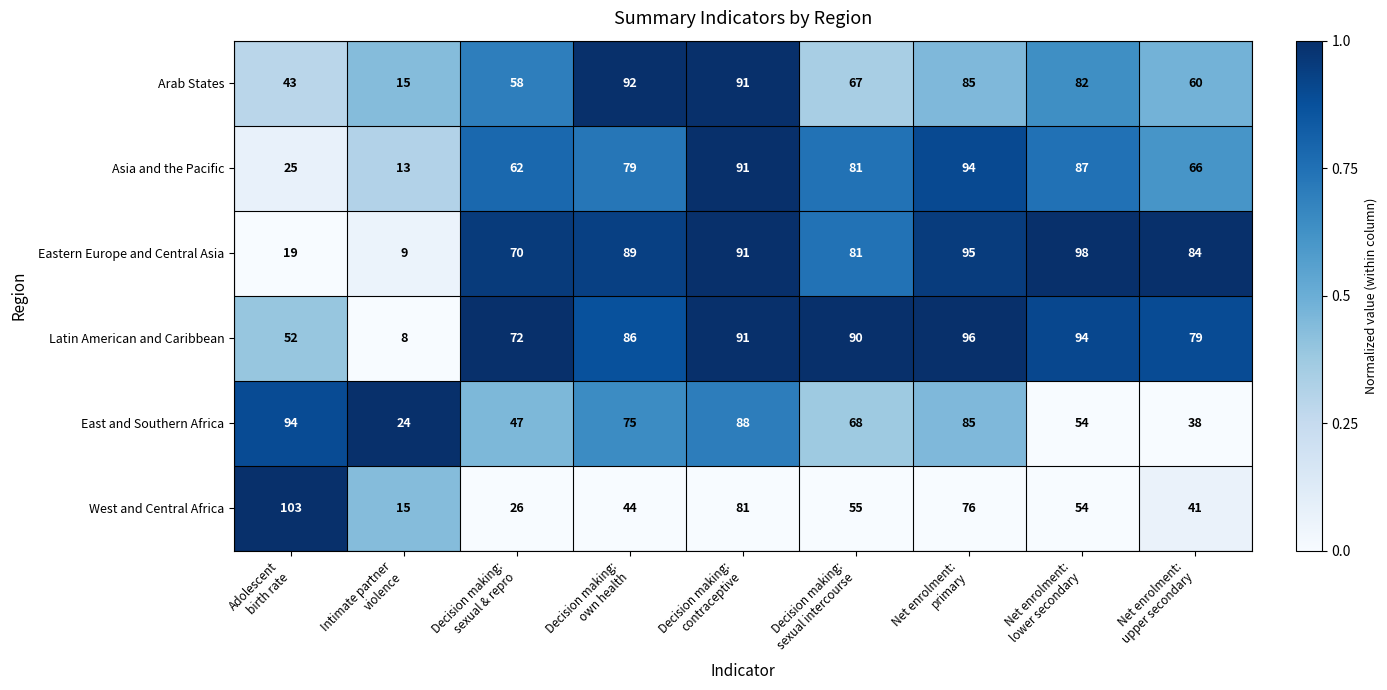

What is the greatest value displayed?

103